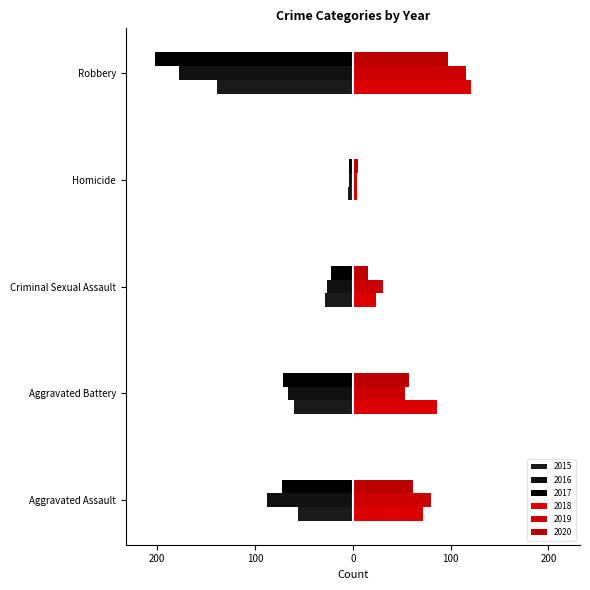

What is the value of the 2015 bar at the 1st from the left?

-56